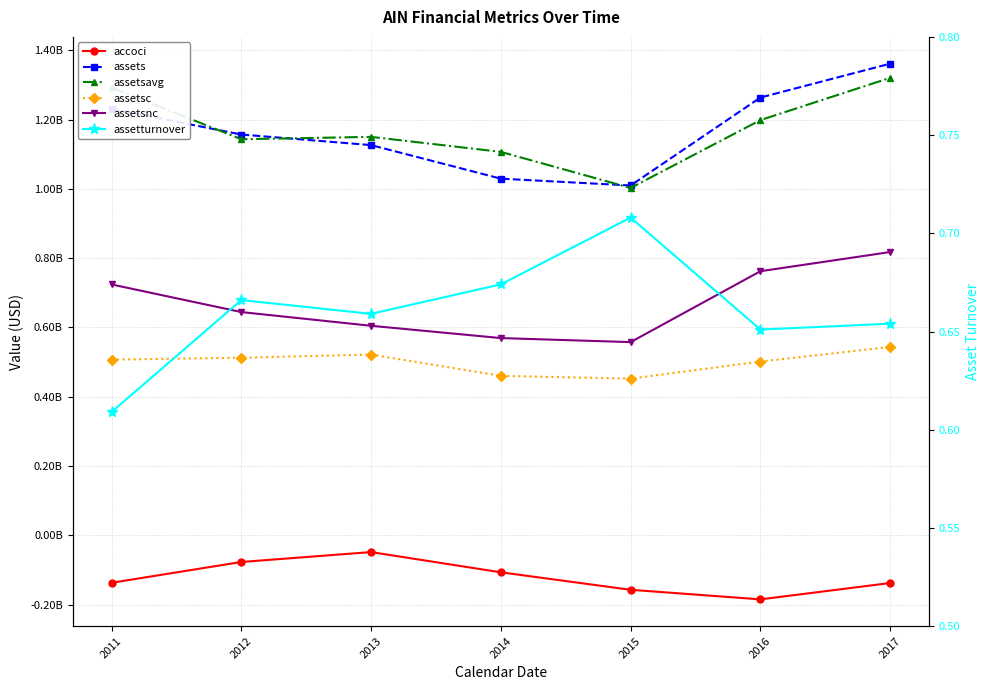

How many data points in assets are less than 1156697000?

3